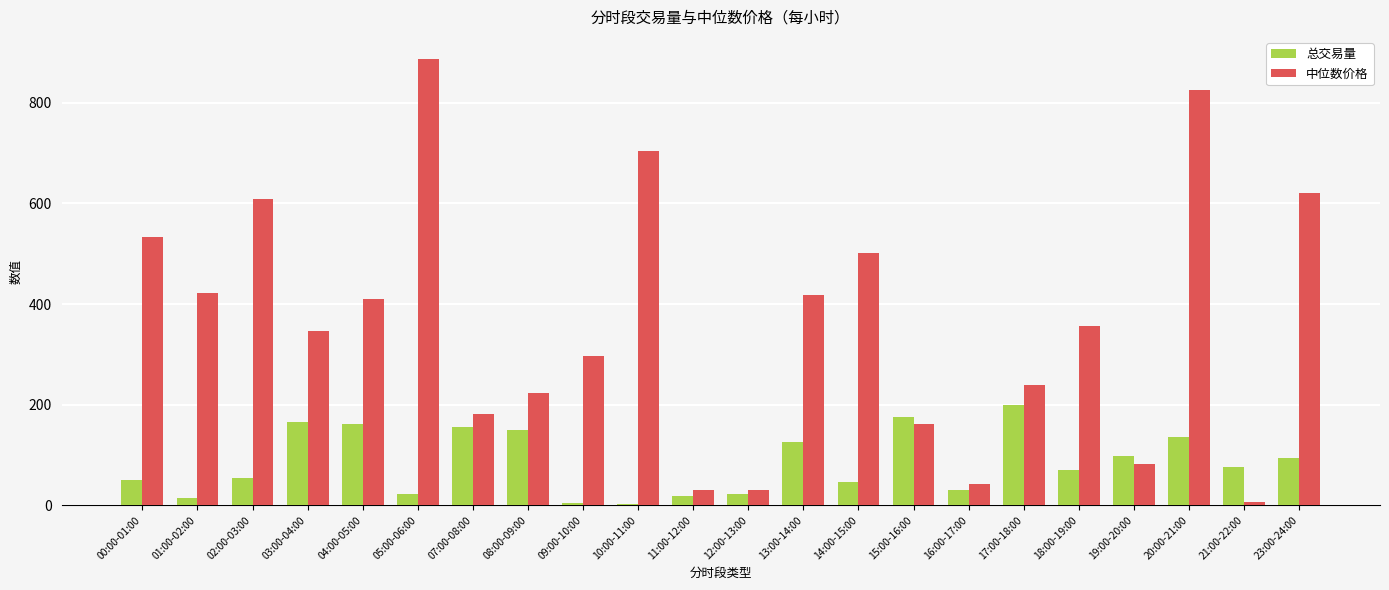

Is the value of 中位数价格 at 09:00-10:00 greater than the value of 总交易量 at 23:00-24:00?

Yes